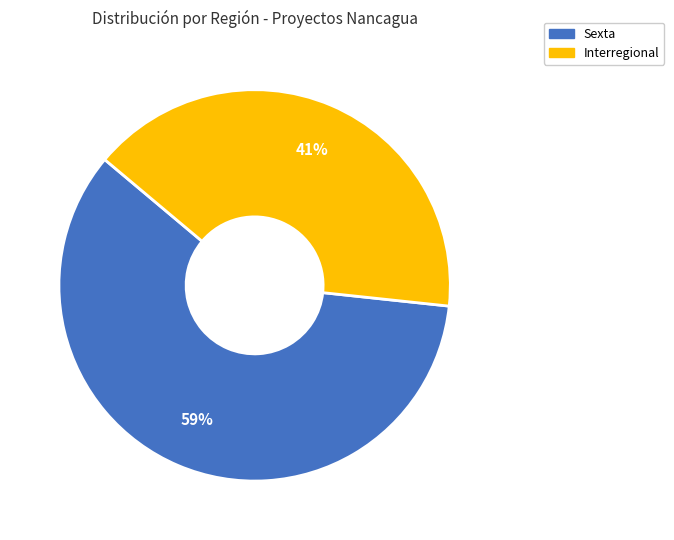

Which category has the biggest portion of the pie?

Sexta